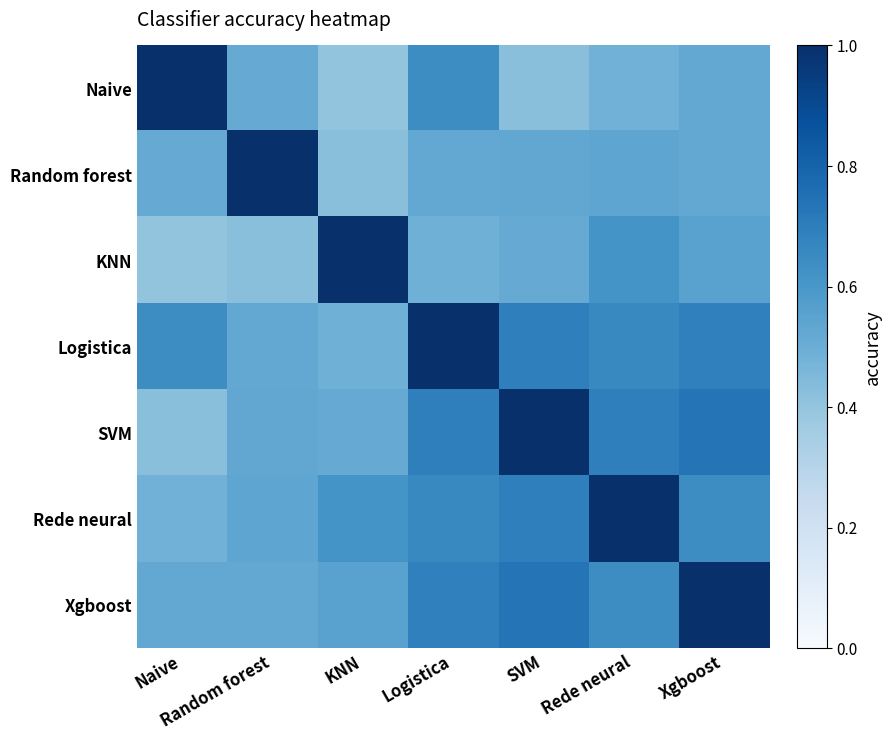

Reading left to right, extract all data points from this chart.

Naive: Naive=1.0	Random forest=0.5	KNN=0.4	Logistica=0.6	SVM=0.4	Rede neural=0.5	Xgboost=0.5
Random forest: Naive=0.5	Random forest=1.0	KNN=0.4	Logistica=0.5	SVM=0.5	Rede neural=0.5	Xgboost=0.5
KNN: Naive=0.4	Random forest=0.4	KNN=1.0	Logistica=0.5	SVM=0.5	Rede neural=0.6	Xgboost=0.6
Logistica: Naive=0.6	Random forest=0.5	KNN=0.5	Logistica=1.0	SVM=0.7	Rede neural=0.7	Xgboost=0.7
SVM: Naive=0.4	Random forest=0.5	KNN=0.5	Logistica=0.7	SVM=1.0	Rede neural=0.7	Xgboost=0.7
Rede neural: Naive=0.5	Random forest=0.5	KNN=0.6	Logistica=0.7	SVM=0.7	Rede neural=1.0	Xgboost=0.6
Xgboost: Naive=0.5	Random forest=0.5	KNN=0.6	Logistica=0.7	SVM=0.7	Rede neural=0.6	Xgboost=1.0